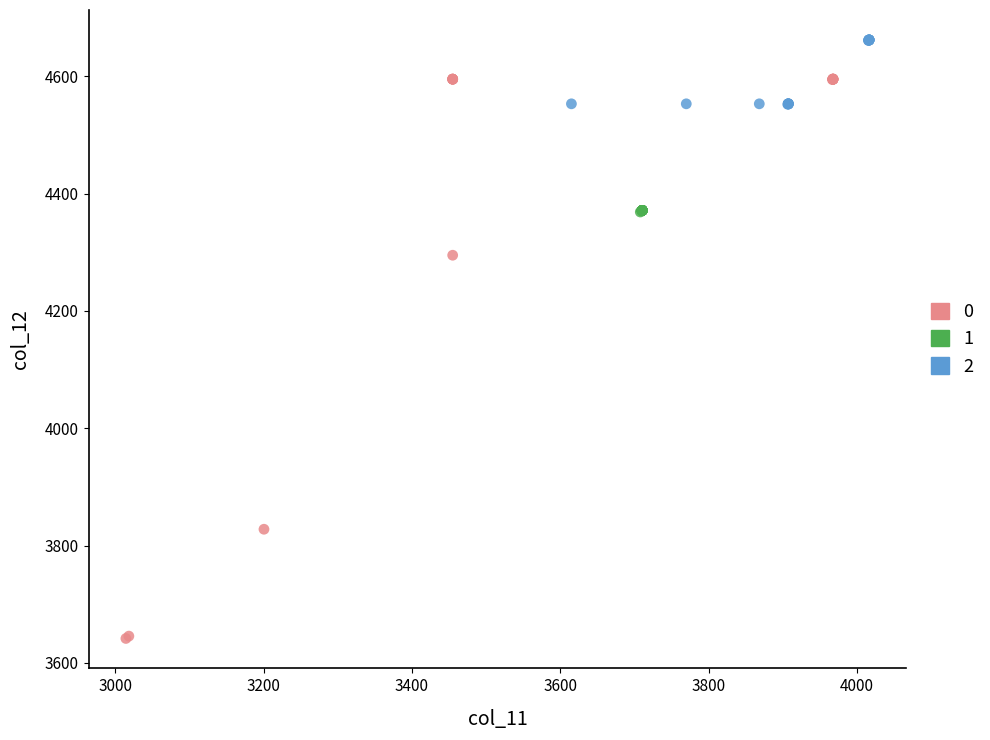

What are all the series names shown in the legend?

0, 1, 2